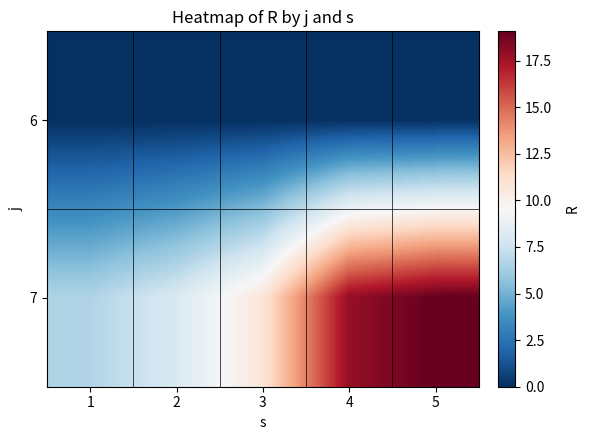

Reading left to right, list all the values displayed in this chart.

6: 1=0.0	2=0.0	3=0.0	4=0.0	5=0.0
7: 1=6.7	2=8.1	3=10.7	4=17.9	5=19.1